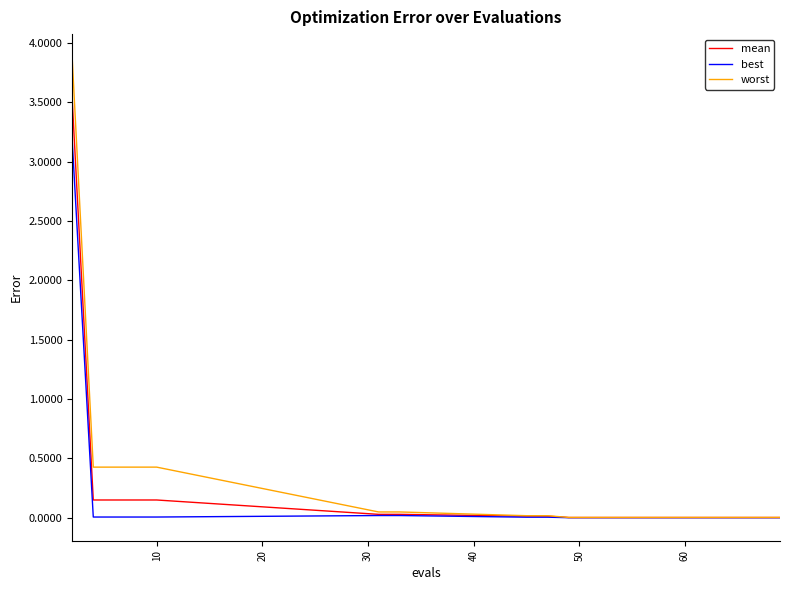

What is the maximum value for mean?

3.5